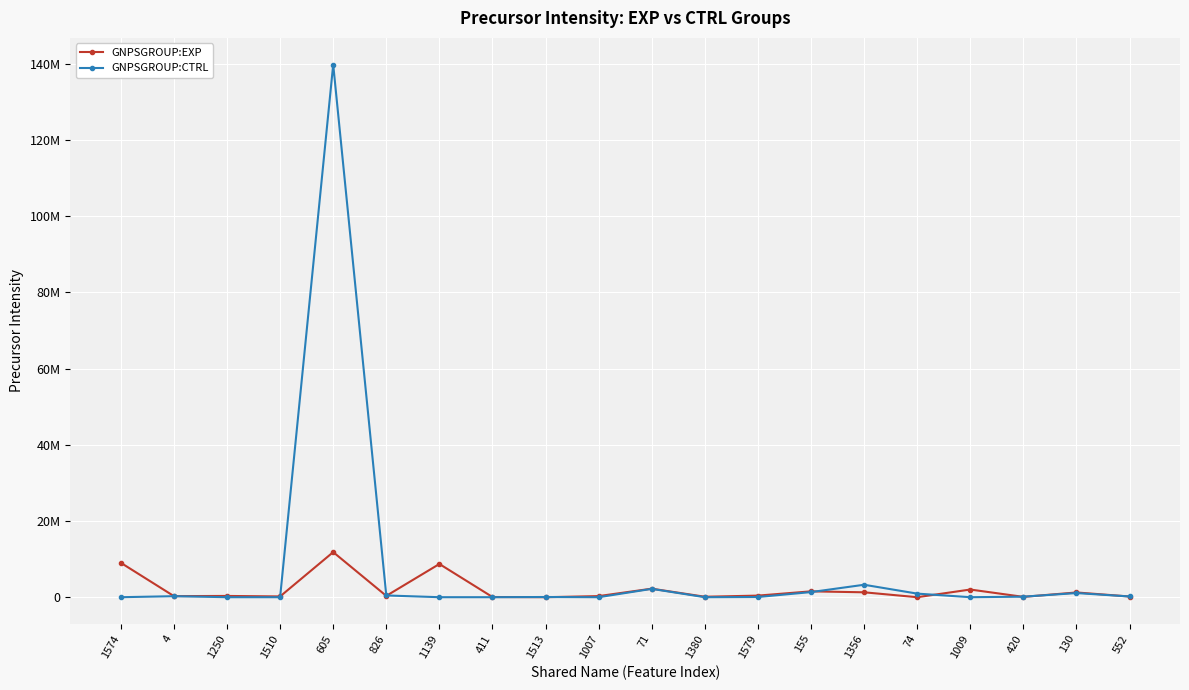

Is the value of GNPSGROUP:CTRL at 130 greater than the value of GNPSGROUP:EXP at 1510?

Yes